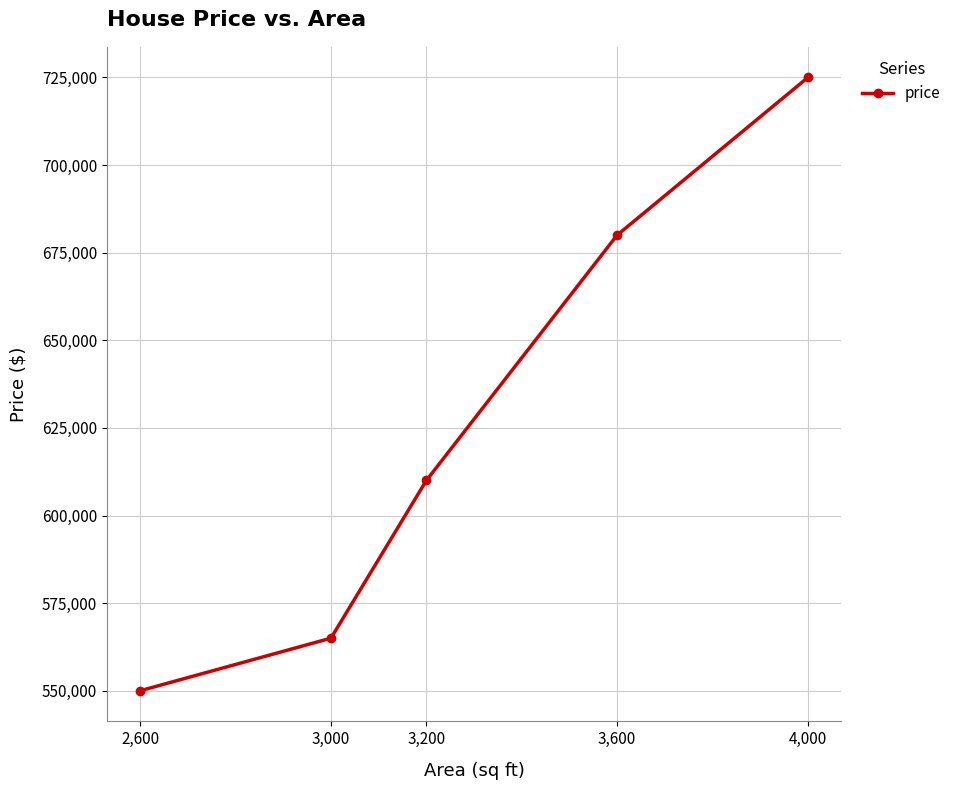

Where is the data nearest to the value 637500?

3,200